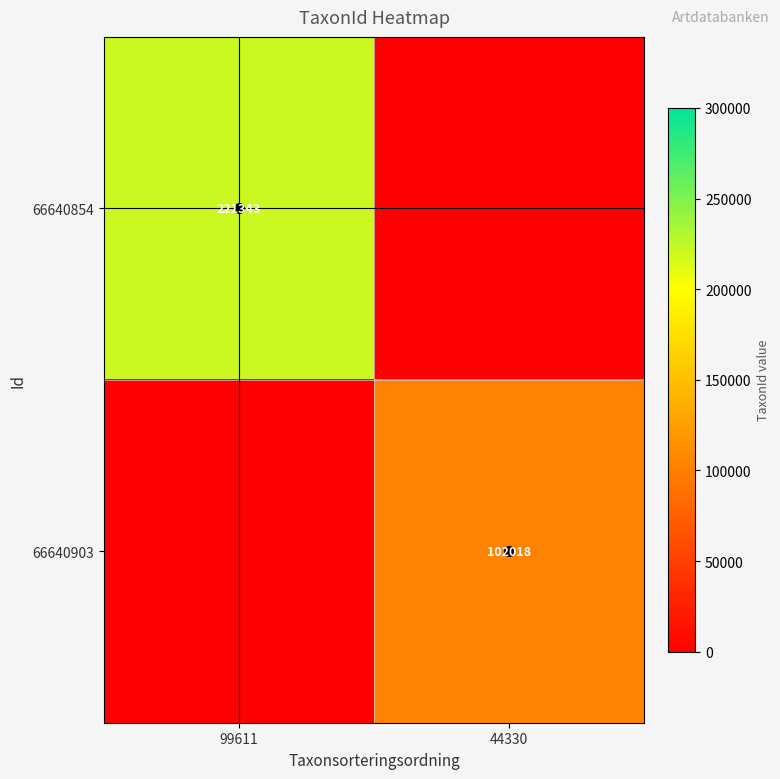

The 66640903 series shows 102018 at 44330. True or false?

True